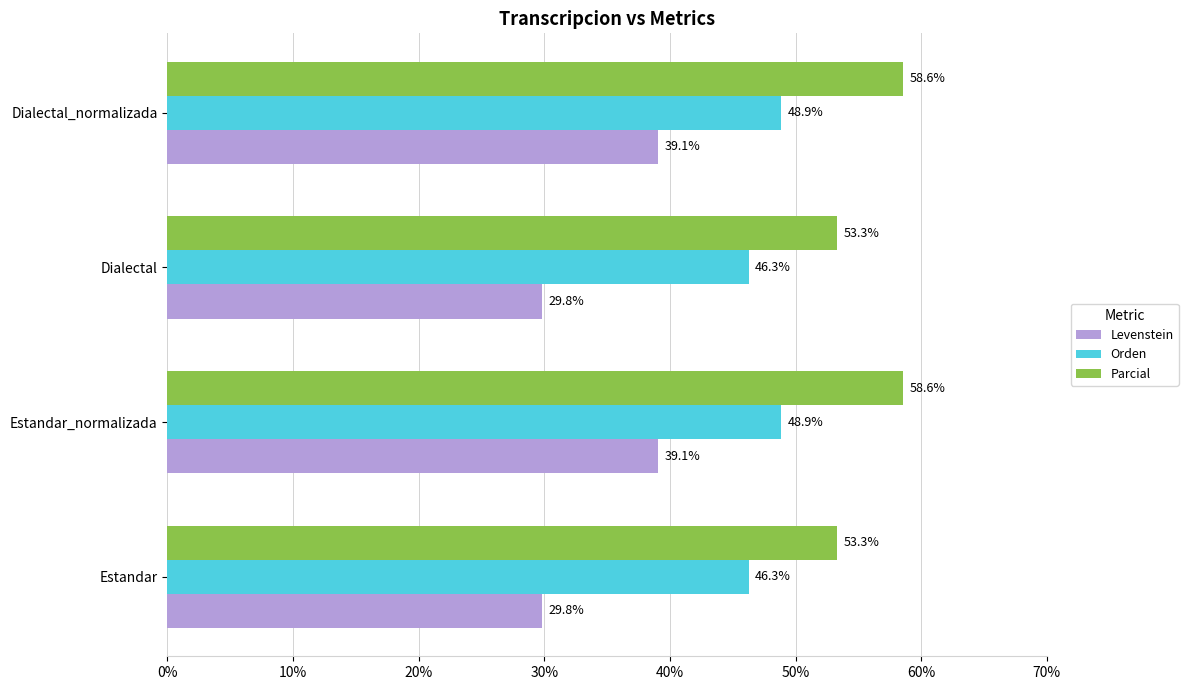

Rank the series by their maximum value, from lowest to highest.

Levenstein, Orden, Parcial